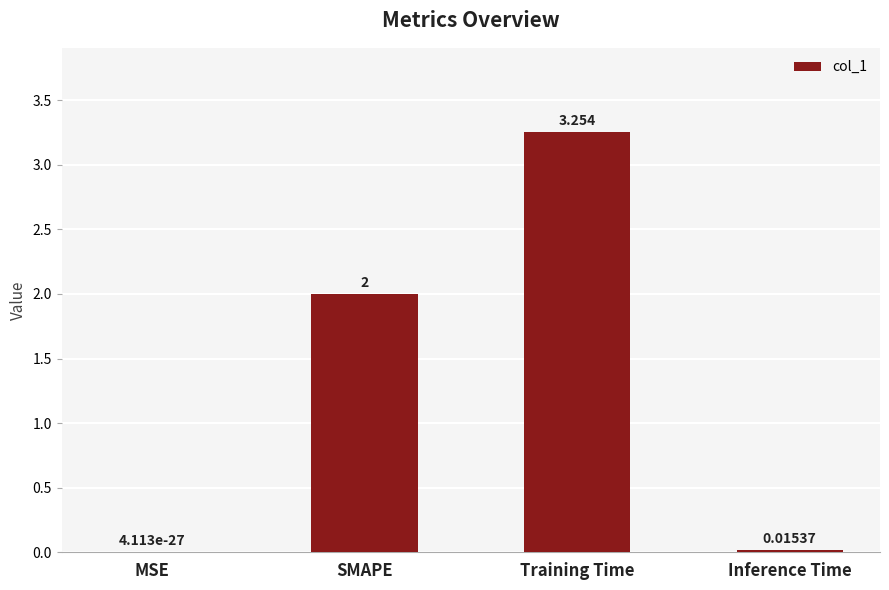

What is the average value?

1.3